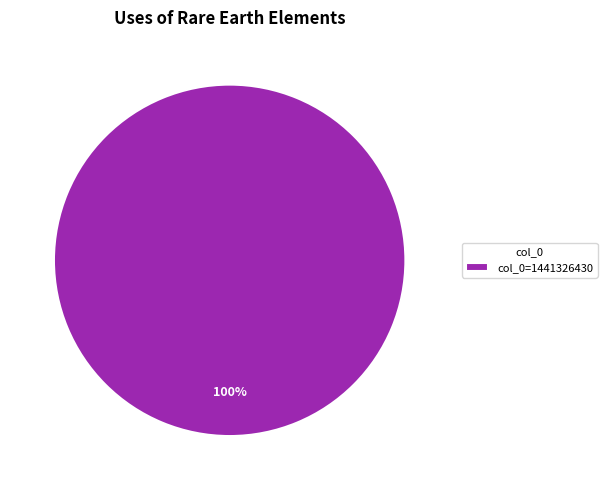

Rank the categories by value from highest to lowest.

col_0=1441326430